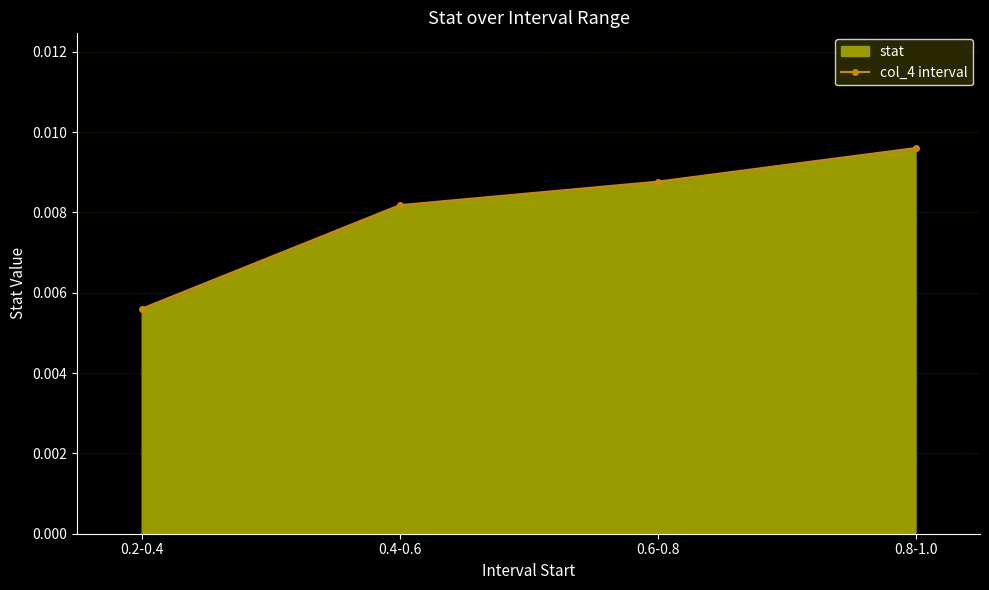

At which category does the chart reach its peak across all series?

0.8-1.0